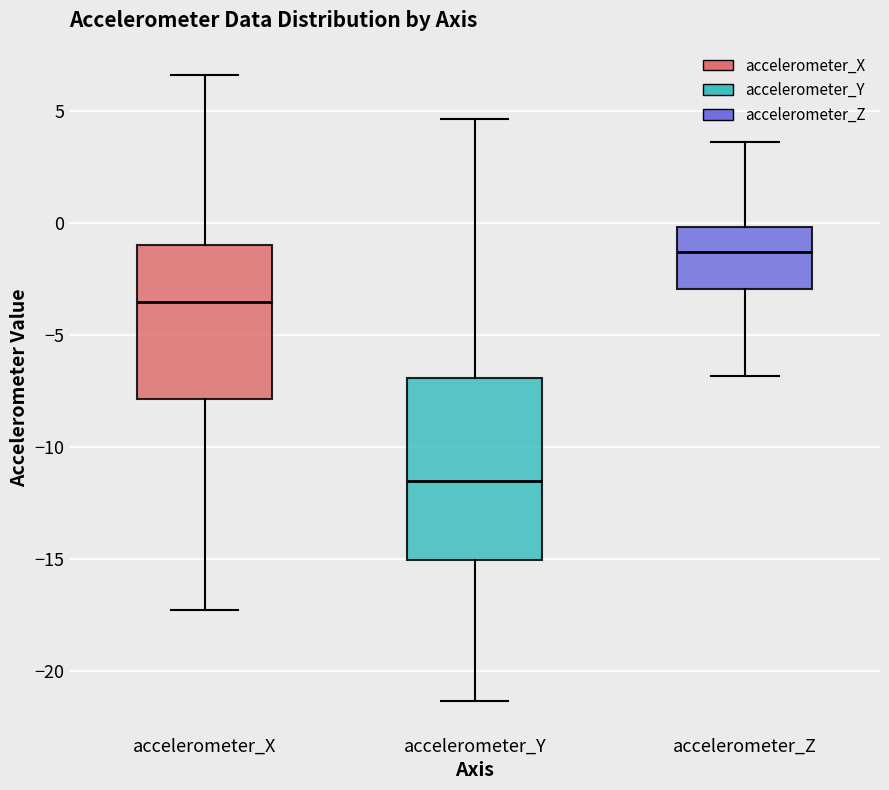

Which box has the highest median line?

accelerometer_Z